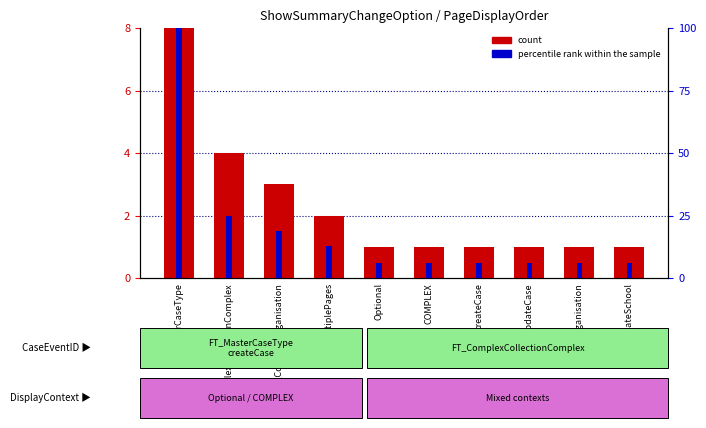

True or false: count has a value of 1 at COMPLEX.

True